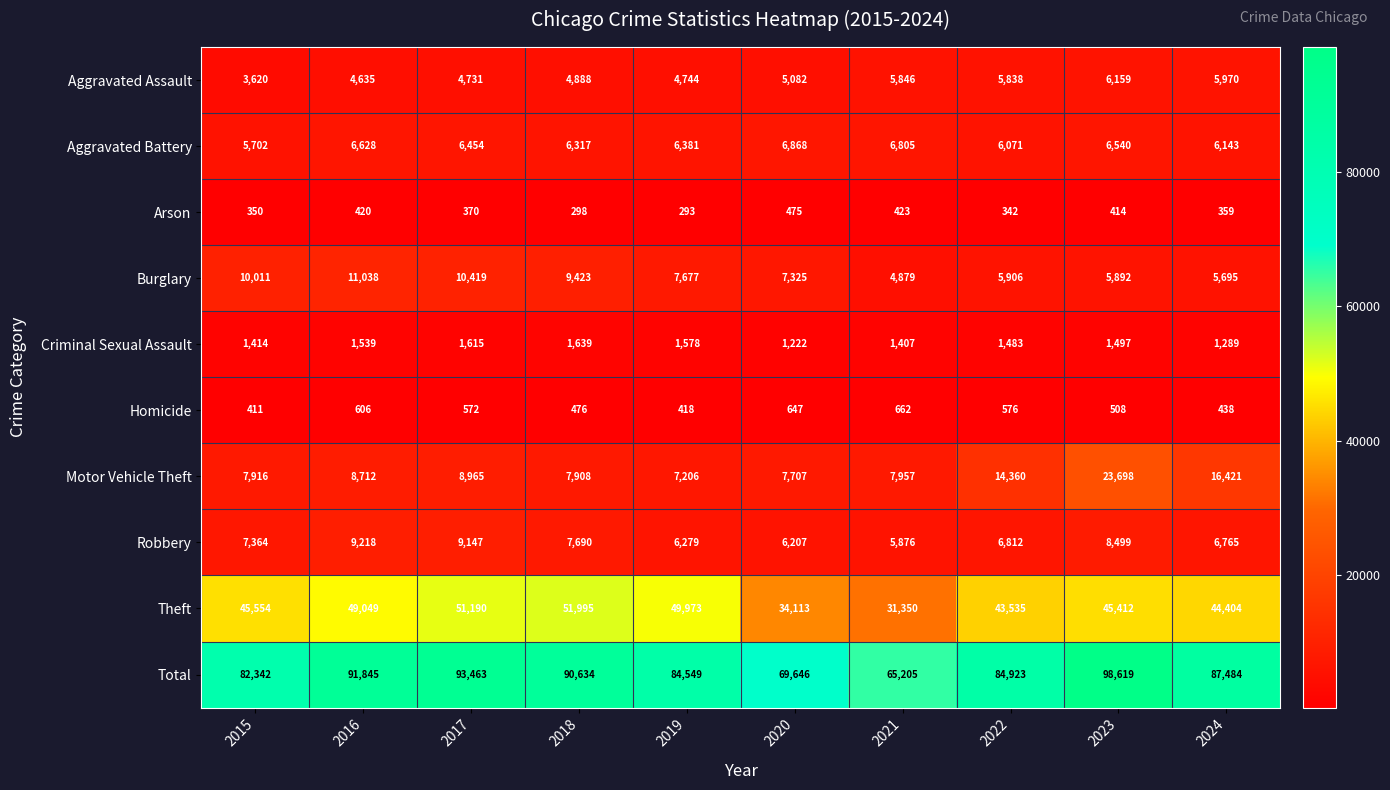

At which label does Arson first exceed 370?

2016